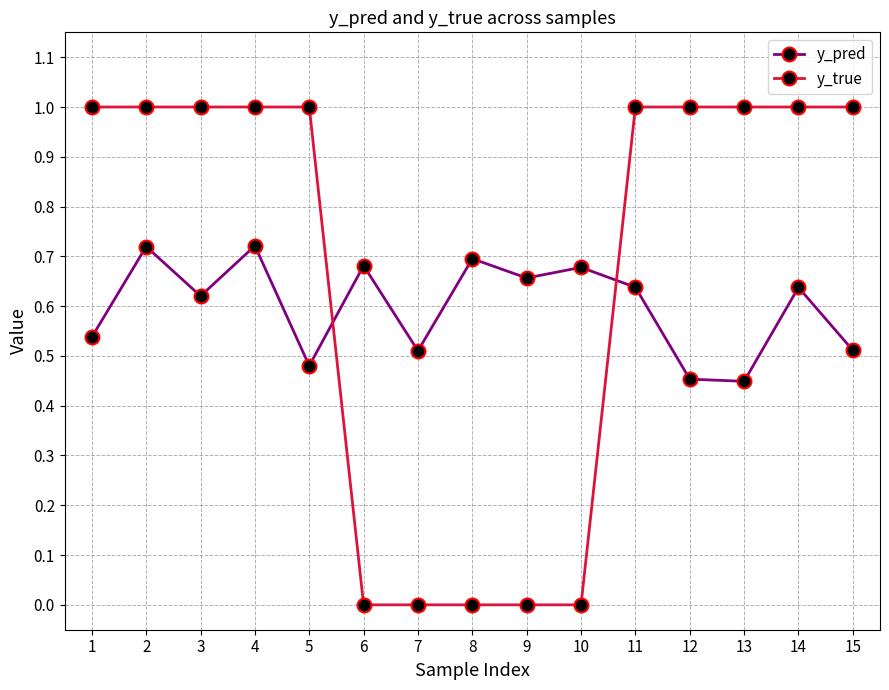

Which series changed the most between 9 and 14?

y_true